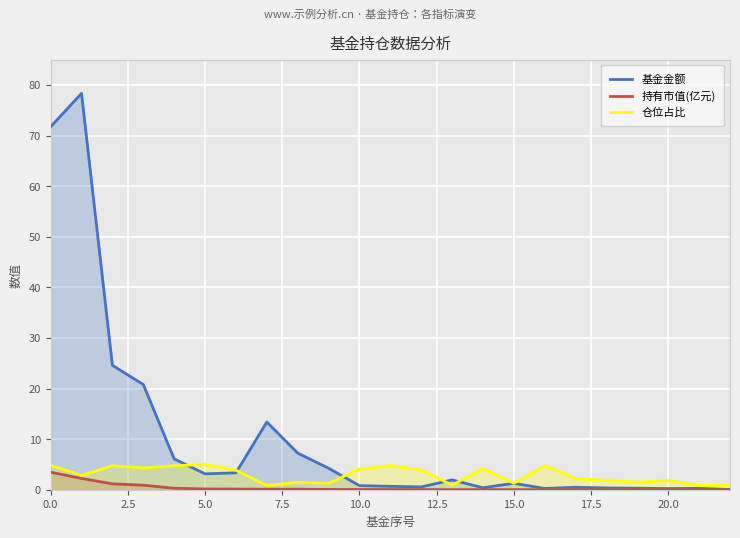

True or false: 持有市值(亿元) and 基金金额 intersect in this chart.

False